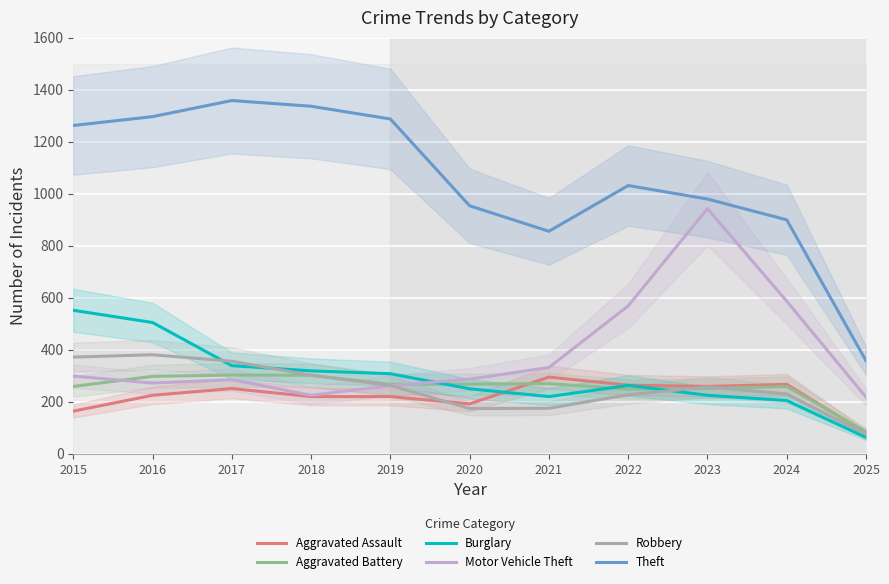

At which category does Aggravated Assault reach its first local peak?

2017